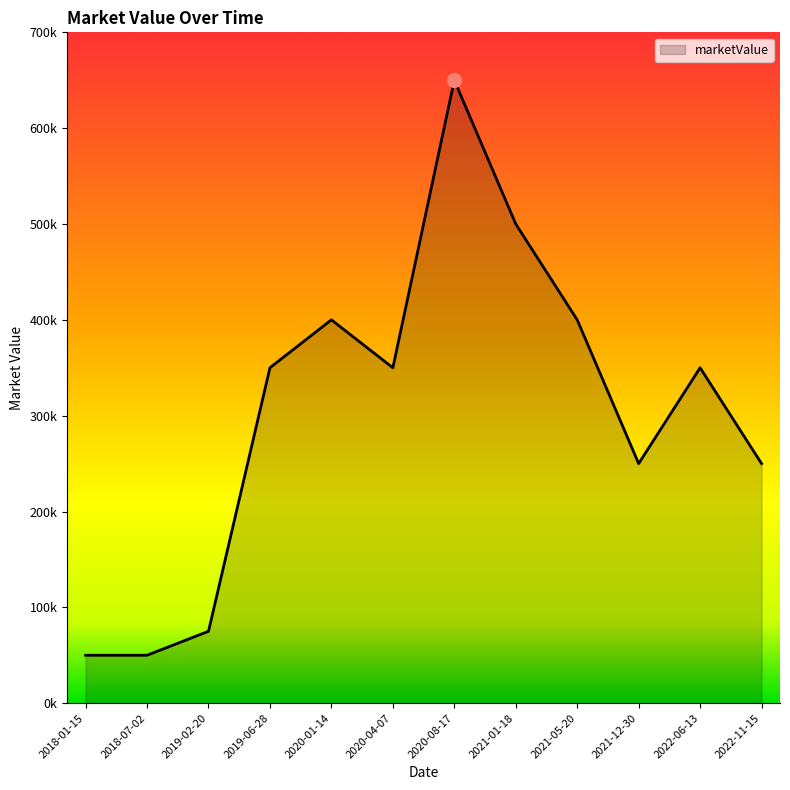

Reading right to left, transcribe all the data shown in this chart.

2022-11-15=250000	2022-06-13=350000	2021-12-30=250000	2021-05-20=400000	2021-01-18=500000	2020-08-17=650000	2020-04-07=350000	2020-01-14=400000	2019-06-28=350000	2019-02-20=75000	2018-07-02=50000	2018-01-15=50000